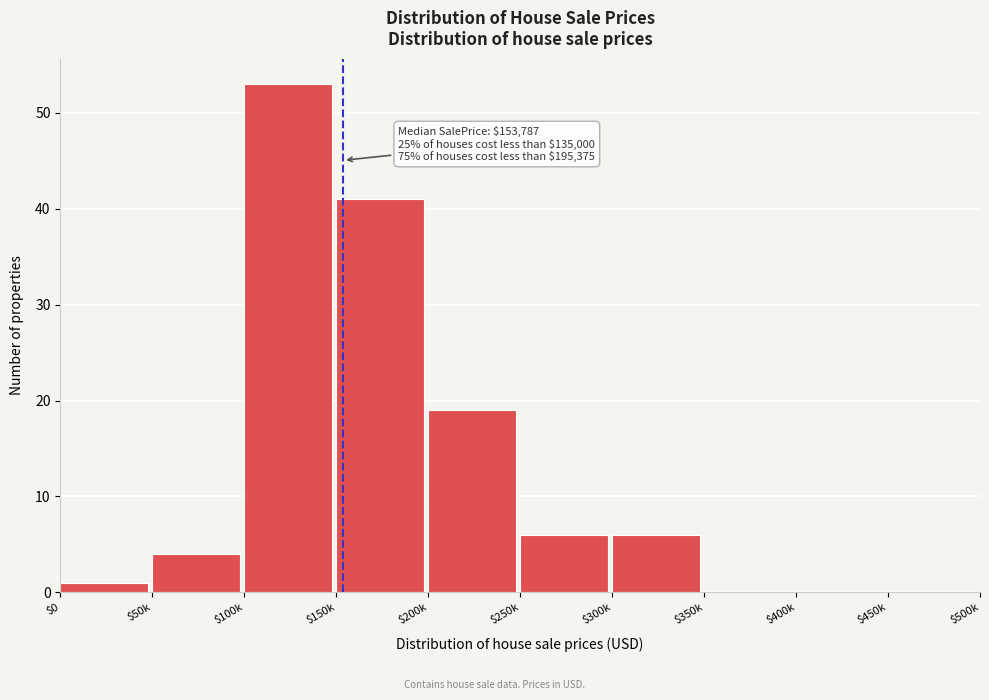

What is the sum of all values?

130